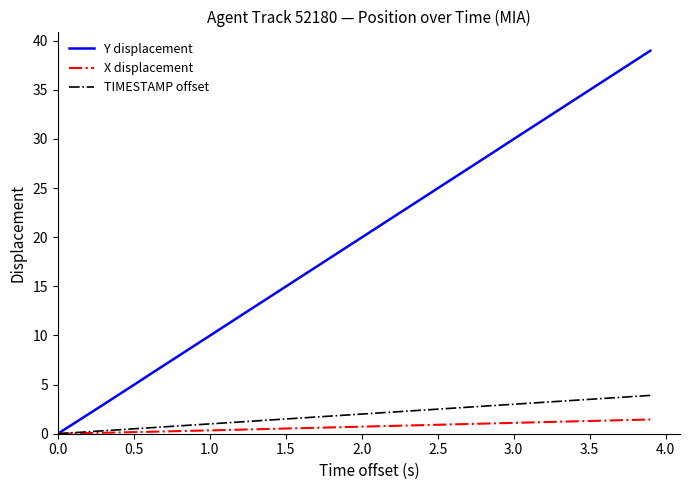

List the series in order of their peak value, highest first.

Y displacement, TIMESTAMP offset, X displacement